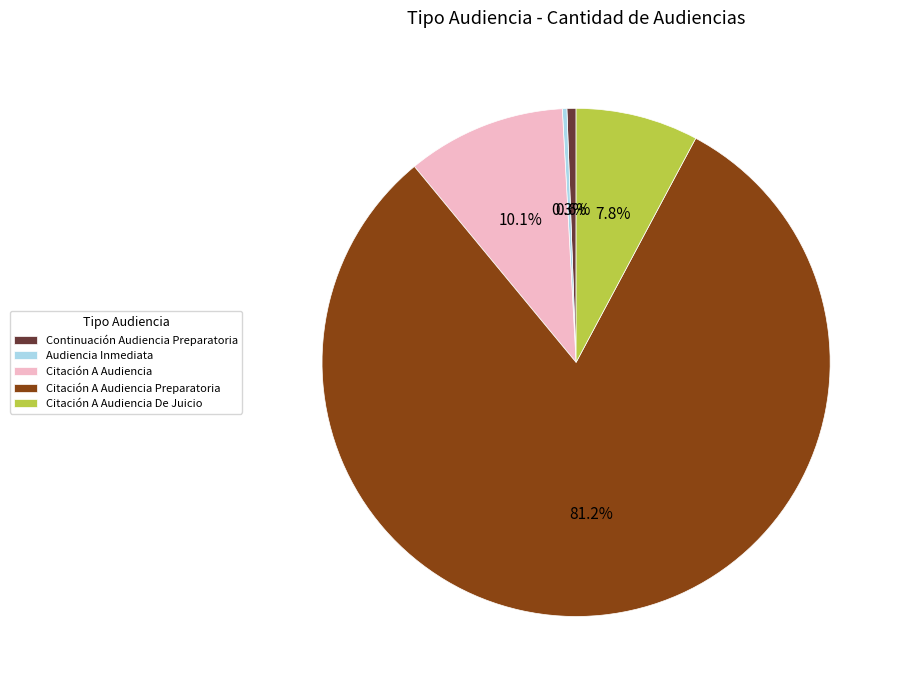

What percentage is NOT represented by Citación A Audiencia Preparatoria?

18.8%